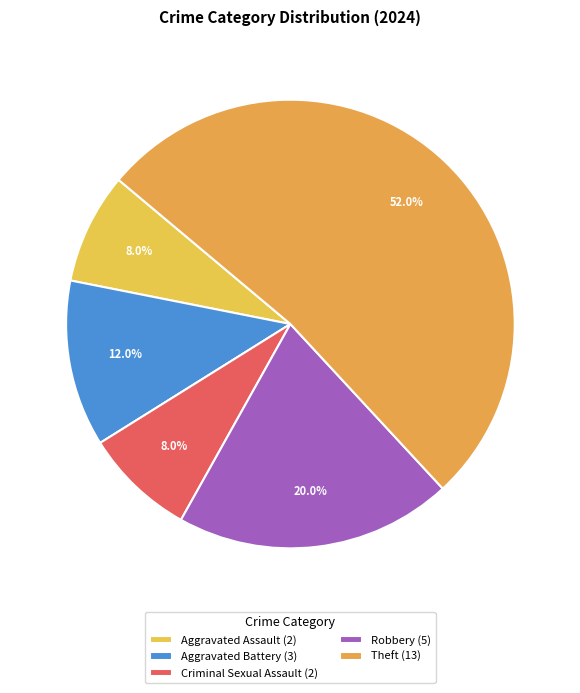

Count the number of slices in the pie.

5